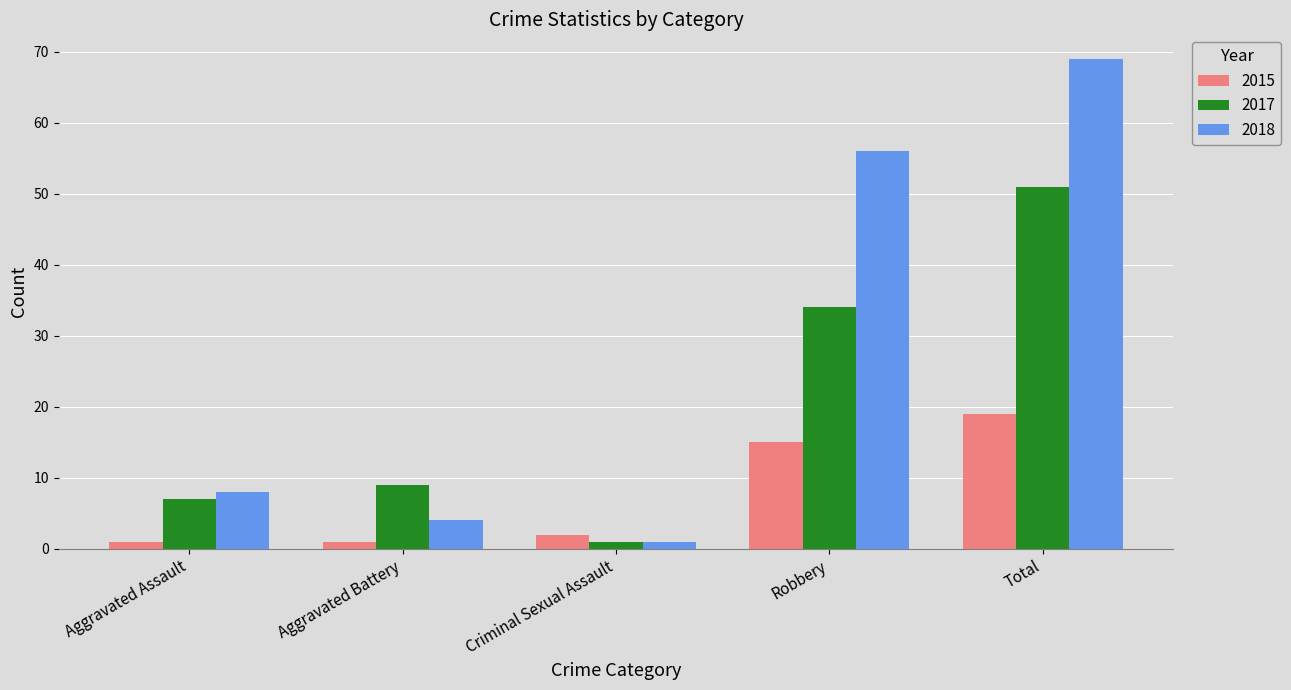

At how many categories does at least one series exceed 3?

4